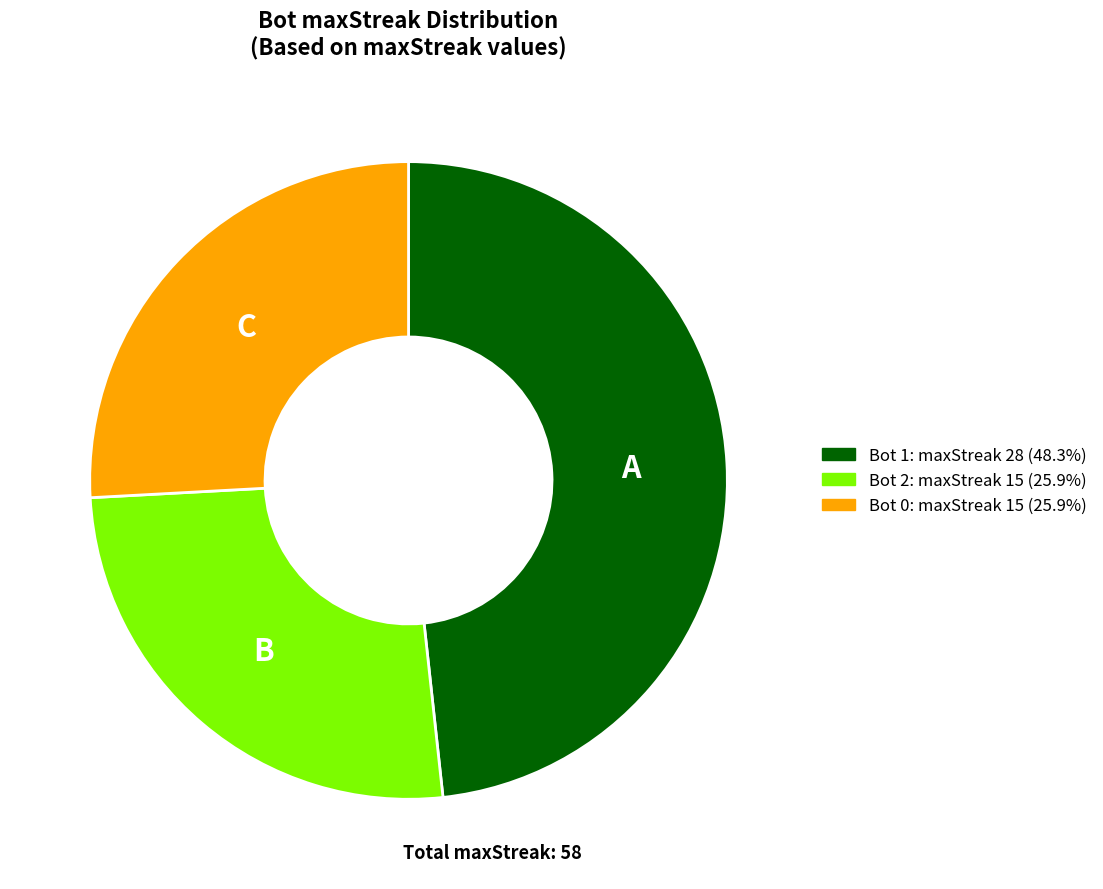

Count the number of slices in the pie.

3